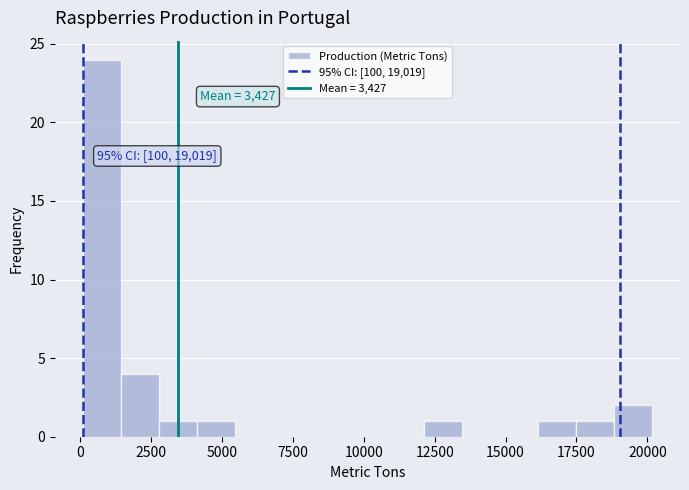

Around what value on the x-axis is the tallest bar? Give the approximate position of its centre, as read against the axis.

1000